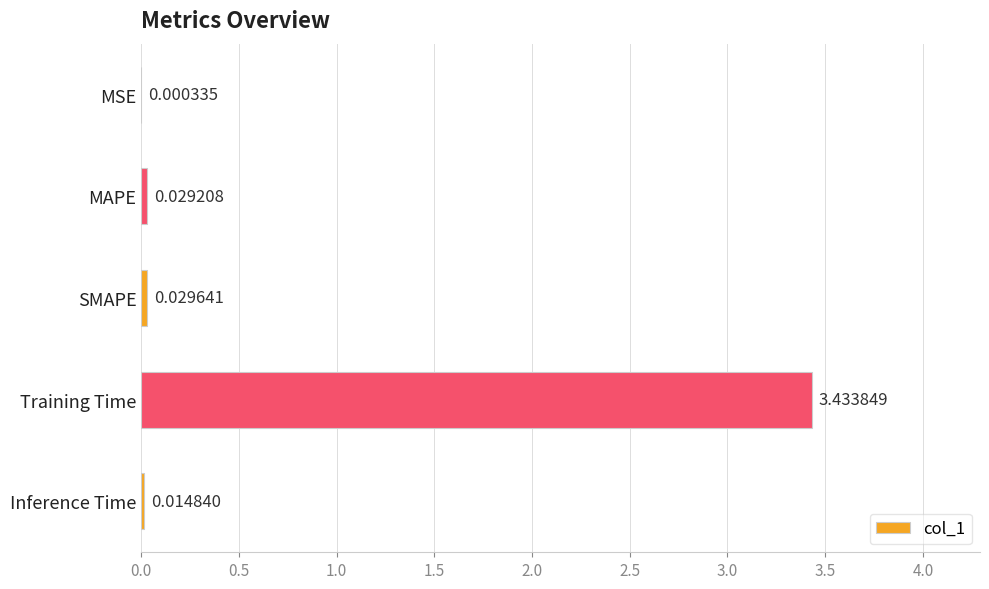

Which label corresponds to the largest value in the chart?

Training Time